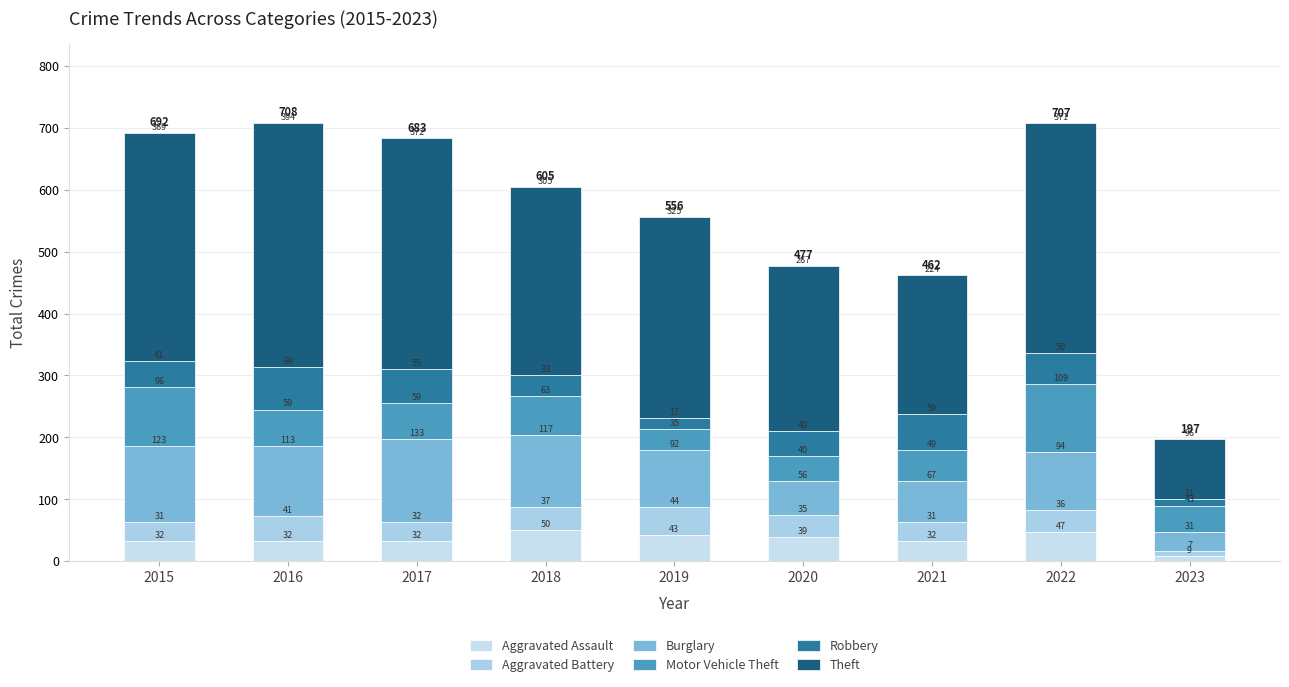

Does the chart contain stacked bars?

Yes